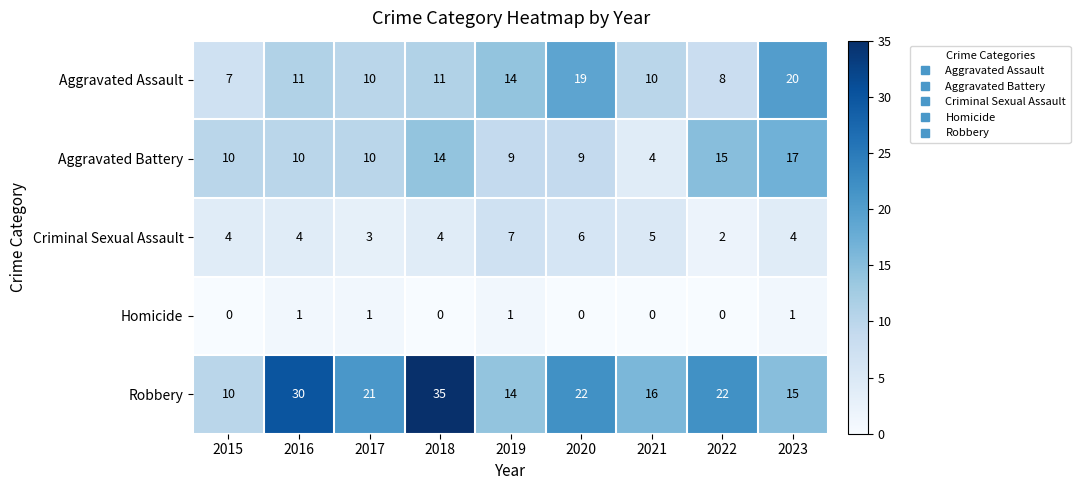

What is the spread (max minus min) of values at 2022?

22